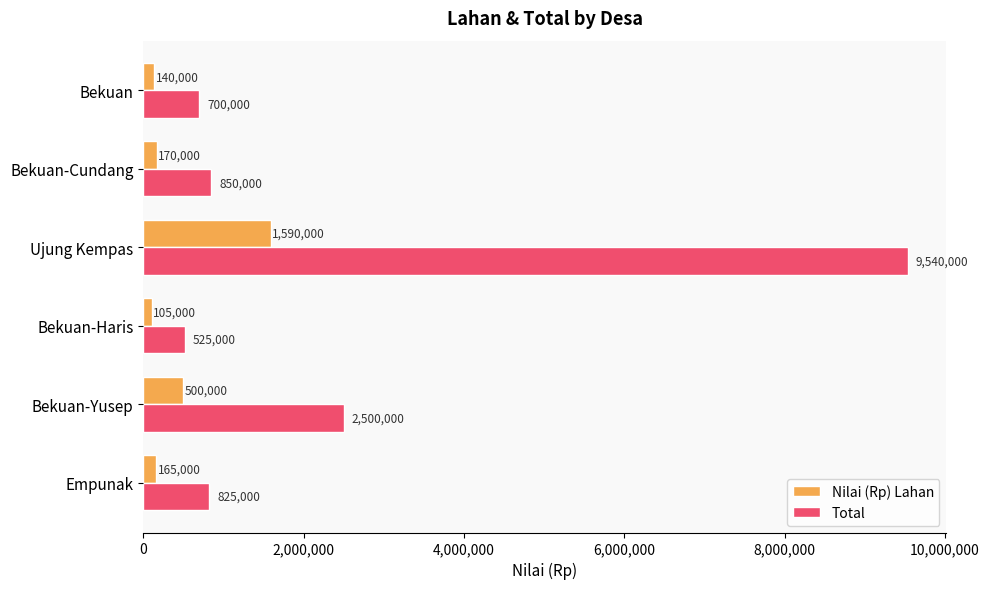

List the series in order of their peak value, highest first.

Total, Nilai (Rp) Lahan